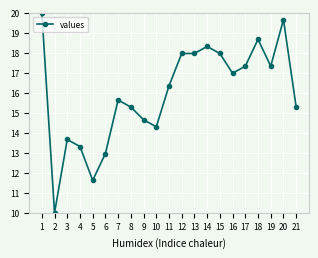

What is the difference between the second highest and minimum values?

9.6